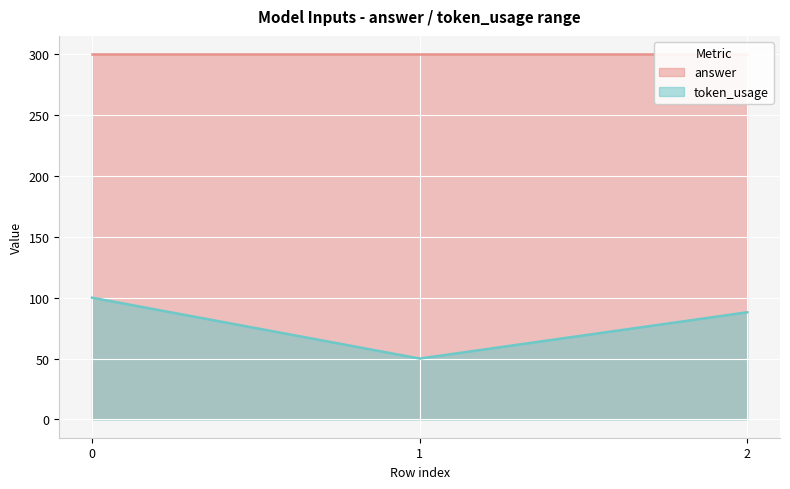

What is the maximum value for token_usage?

100